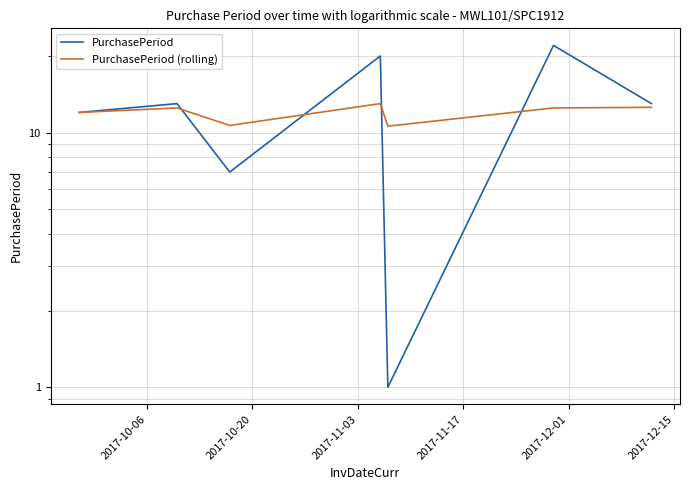

What is the total value across all series at 2017-10-06?

24.0